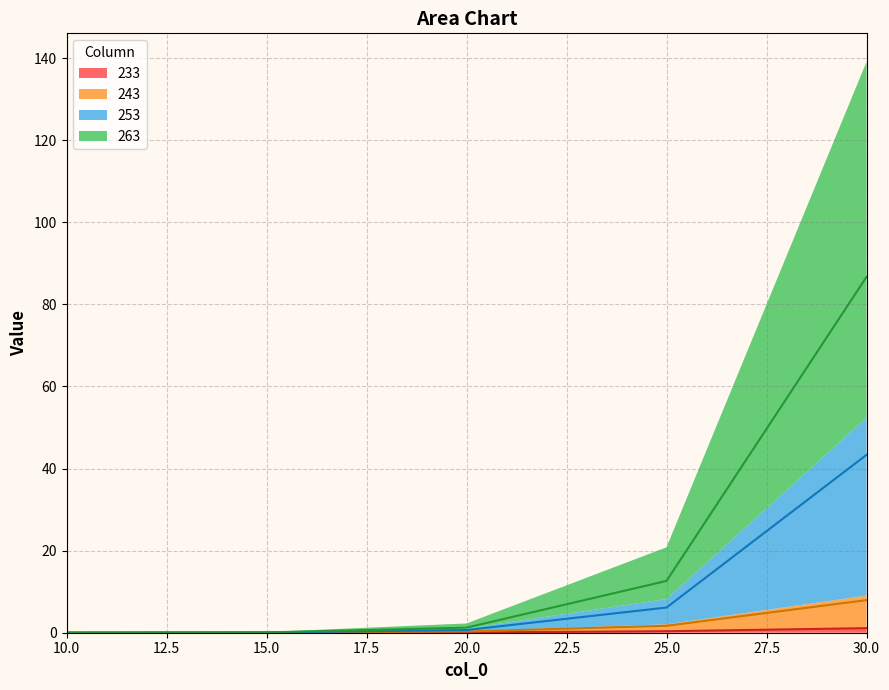

Which series has the widest spread of values?

263